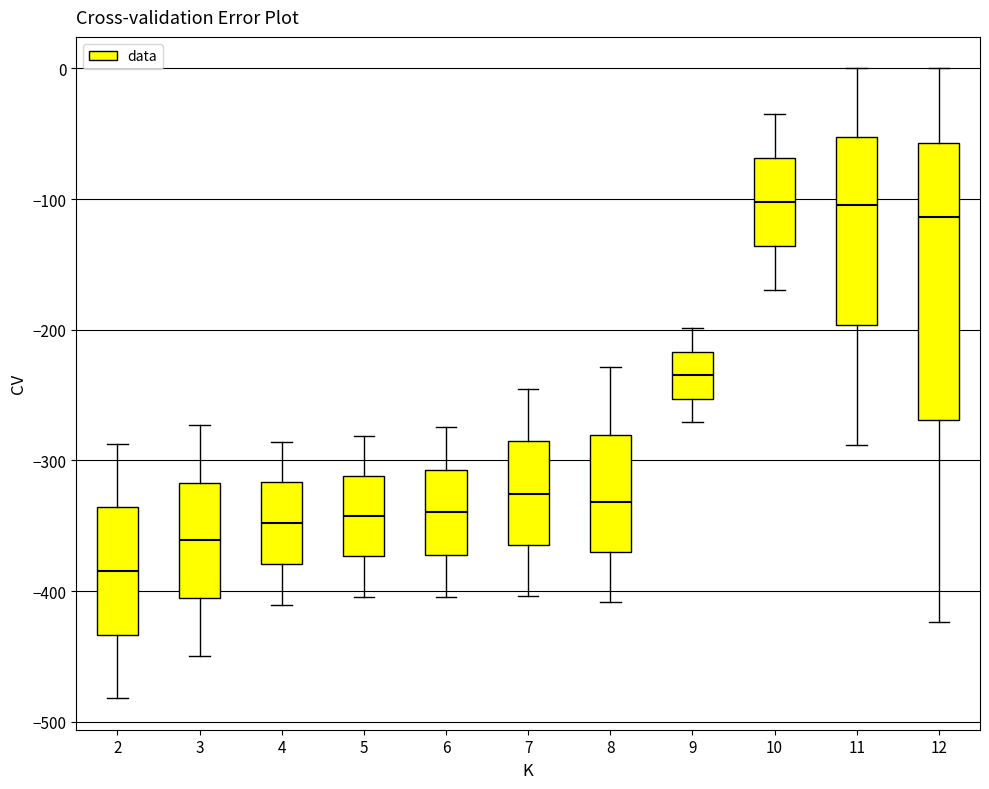

Reading left to right, read every box against the y-axis: the position of its median line, the range the box covers, and the ends of its whiskers. The values are not printed on the chart, so give them approximately, as read against the axis.

2: median -380, box -430 to -340, whiskers -480 to -290
3: median -360, box -410 to -320, whiskers -450 to -270
4: median -350, box -380 to -320, whiskers -410 to -290
5: median -340, box -370 to -310, whiskers -400 to -280
6: median -340, box -370 to -310, whiskers -400 to -270
7: median -330, box -360 to -290, whiskers -400 to -250
8: median -330, box -370 to -280, whiskers -410 to -230
9: median -230, box -250 to -220, whiskers -270 to -200
10: median -100, box -140 to -70, whiskers -170 to -40
11: median -100, box -200 to -50, whiskers -290 to 0
12: median -110, box -270 to -60, whiskers -420 to 0